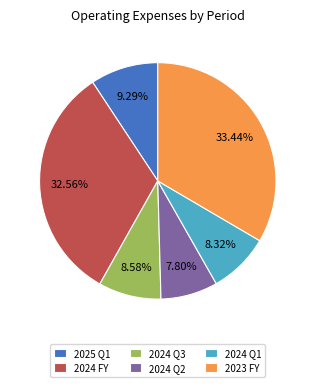

True or false: 2024 FY accounts for 40% of the total.

False